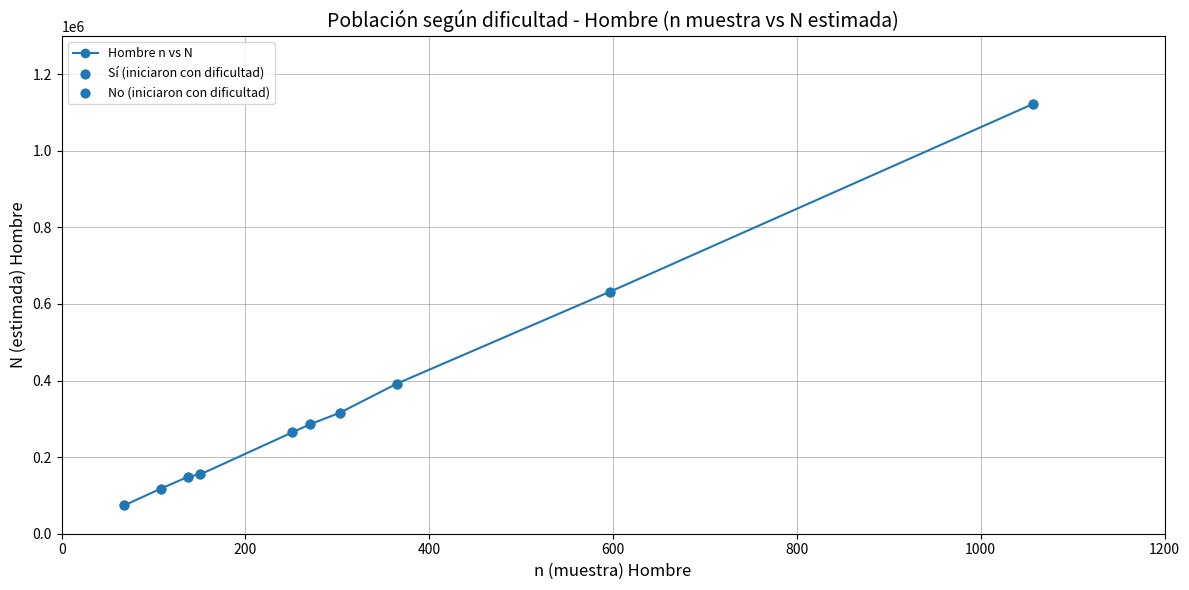

What is the value of the 4th point from the left?

155096